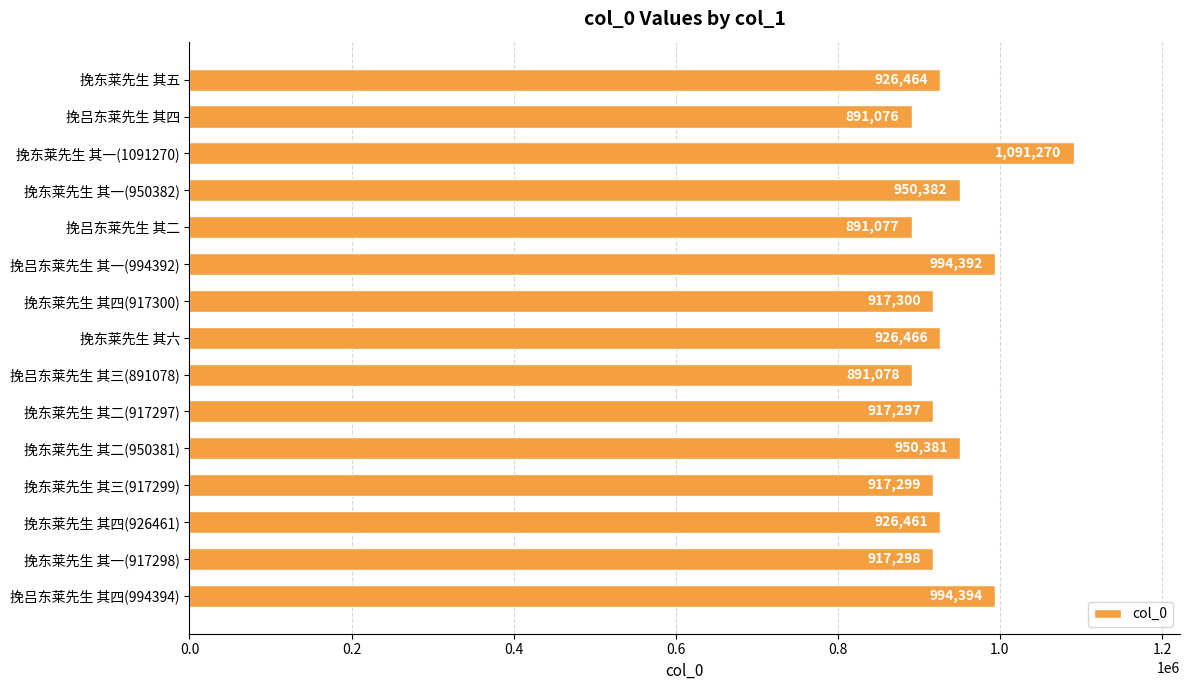

How many series are shown in this chart?

1